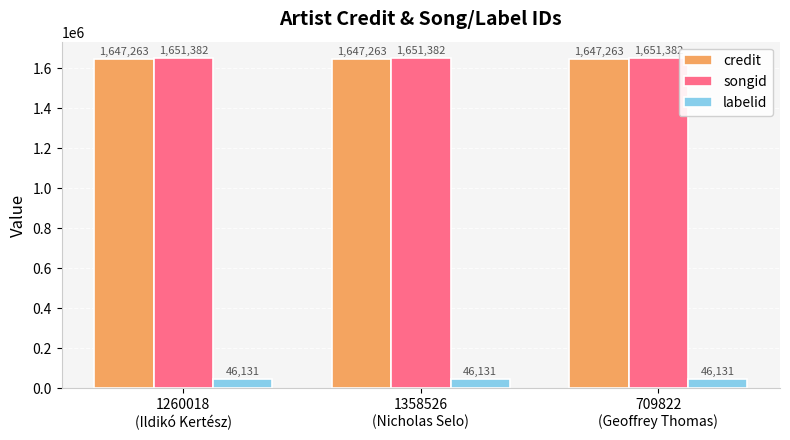

What is the greatest value displayed?

1651382